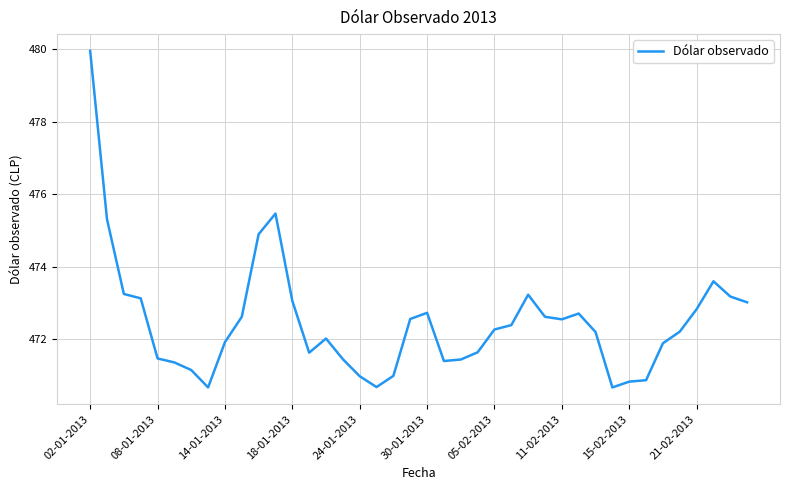

What is the difference between the maximum and minimum values?

9.3